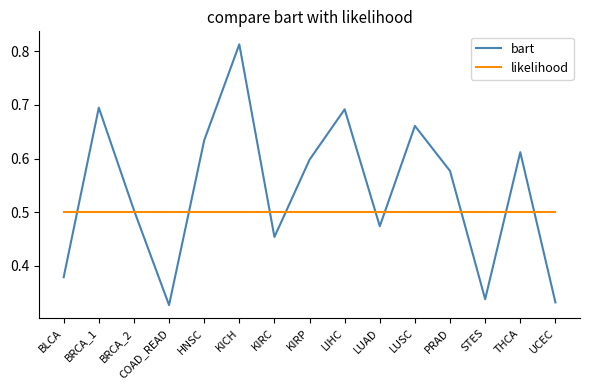

What is the spread (max minus min) of values at LIHC?

0.2